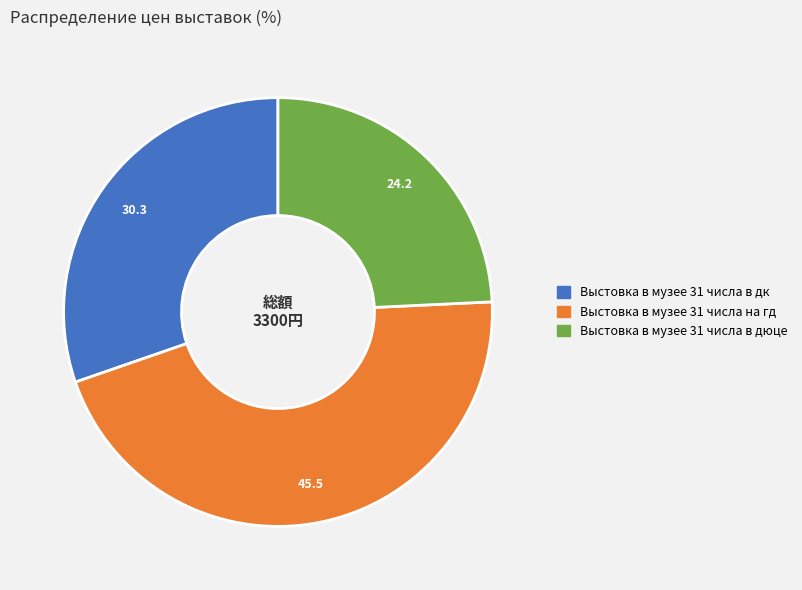

Combined, do Выстовка в музее 31 числа в дюце and Выстовка в музее 31 числа в дк account for over 50%?

Yes